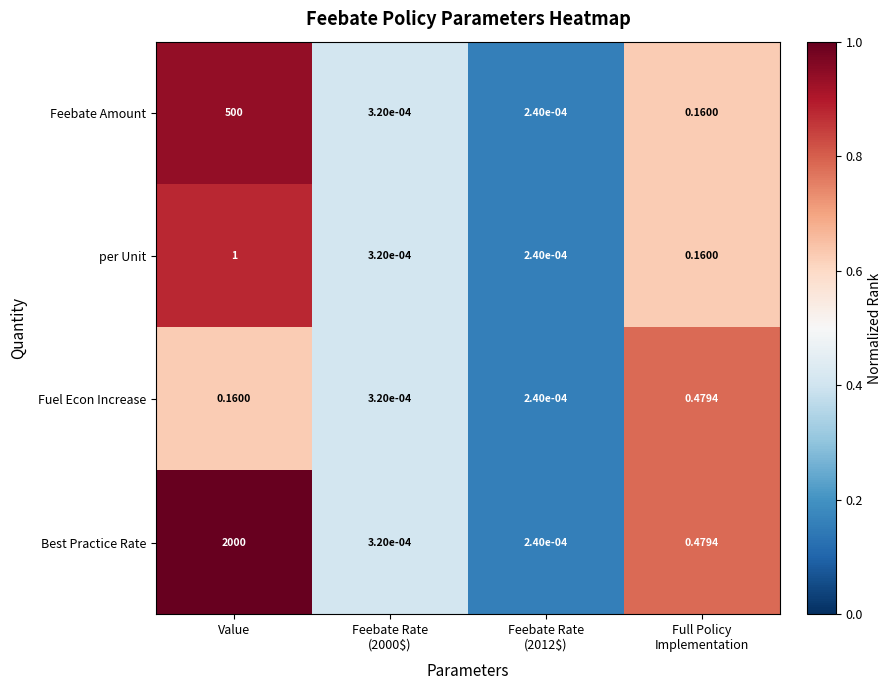

At which category is the sum across all series the highest?

Value